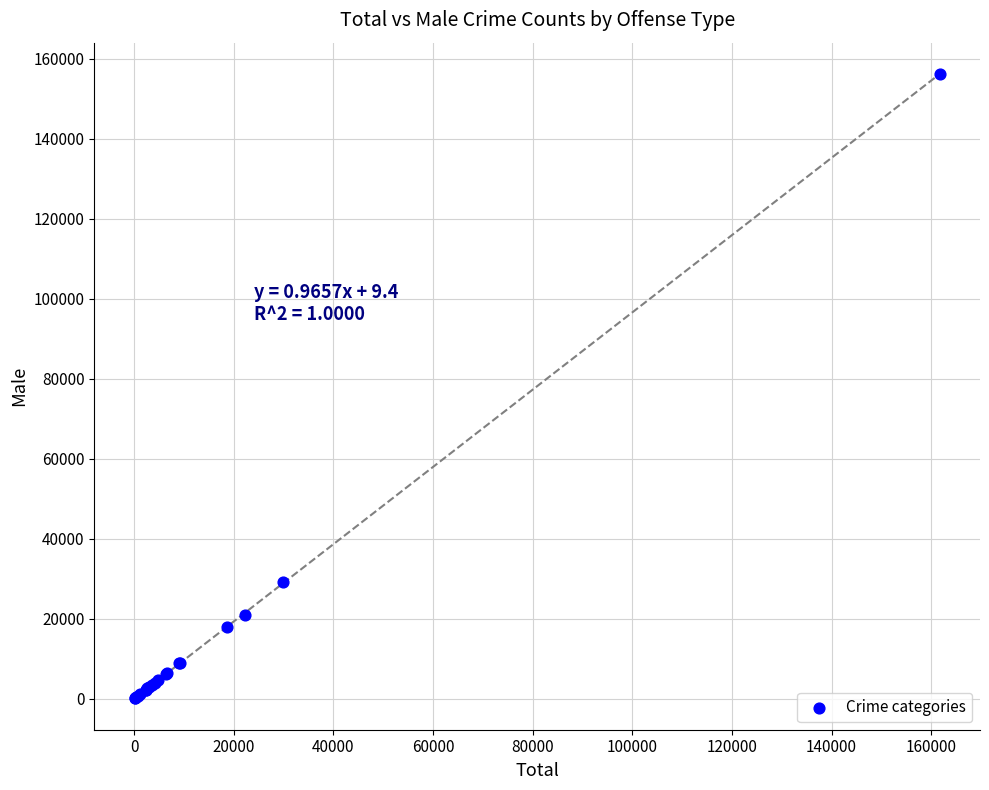

What Y value in the scatter plot is closest to 78137?

29180